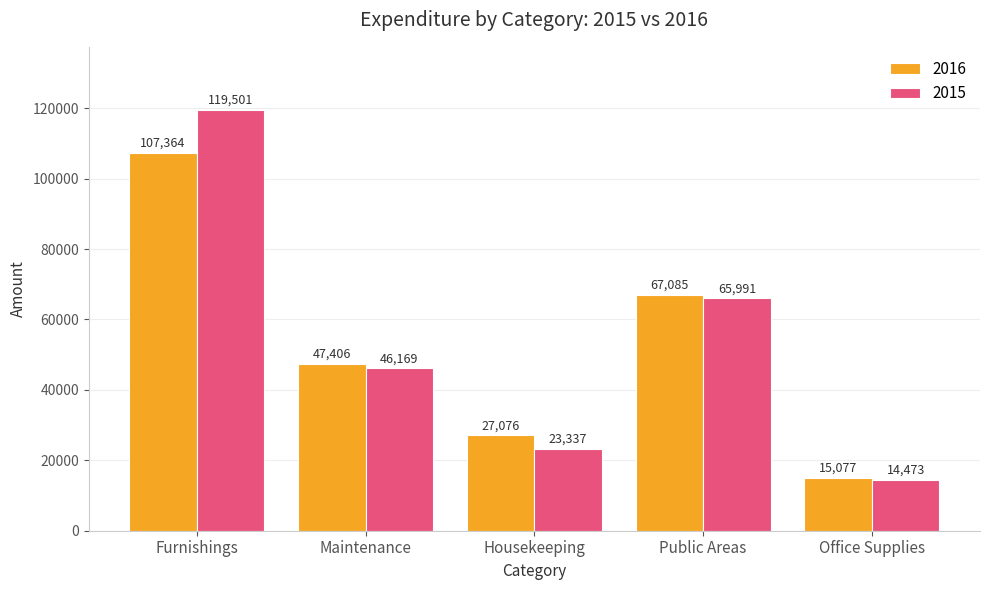

At which label is 2016 closest to 61220?

Public Areas